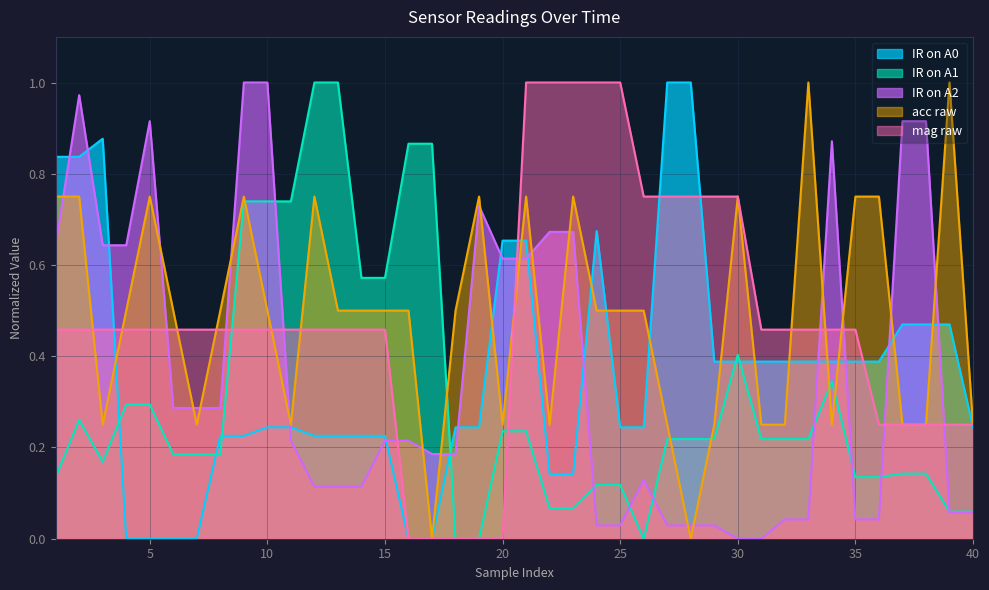

True or false: IR on A1 has a value of 0.0 at 26.

True